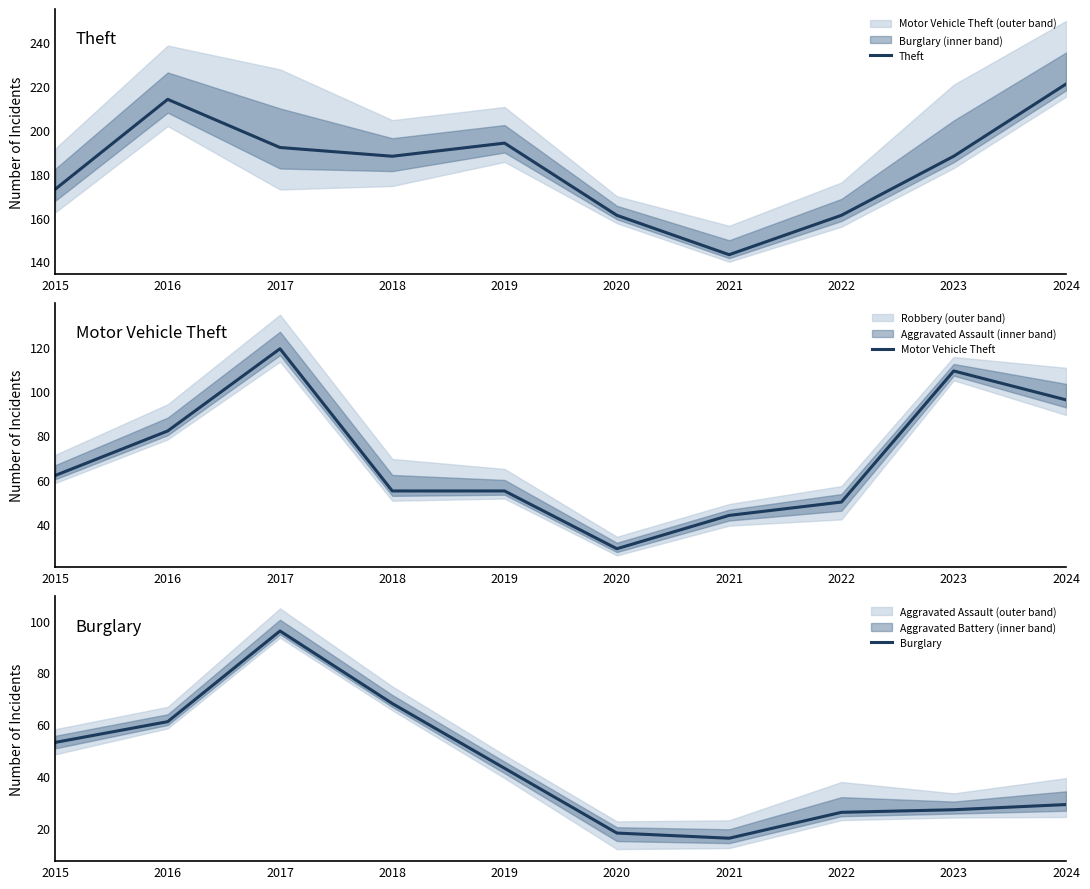

What is the approximate value of Motor Vehicle Theft at 2017?

119